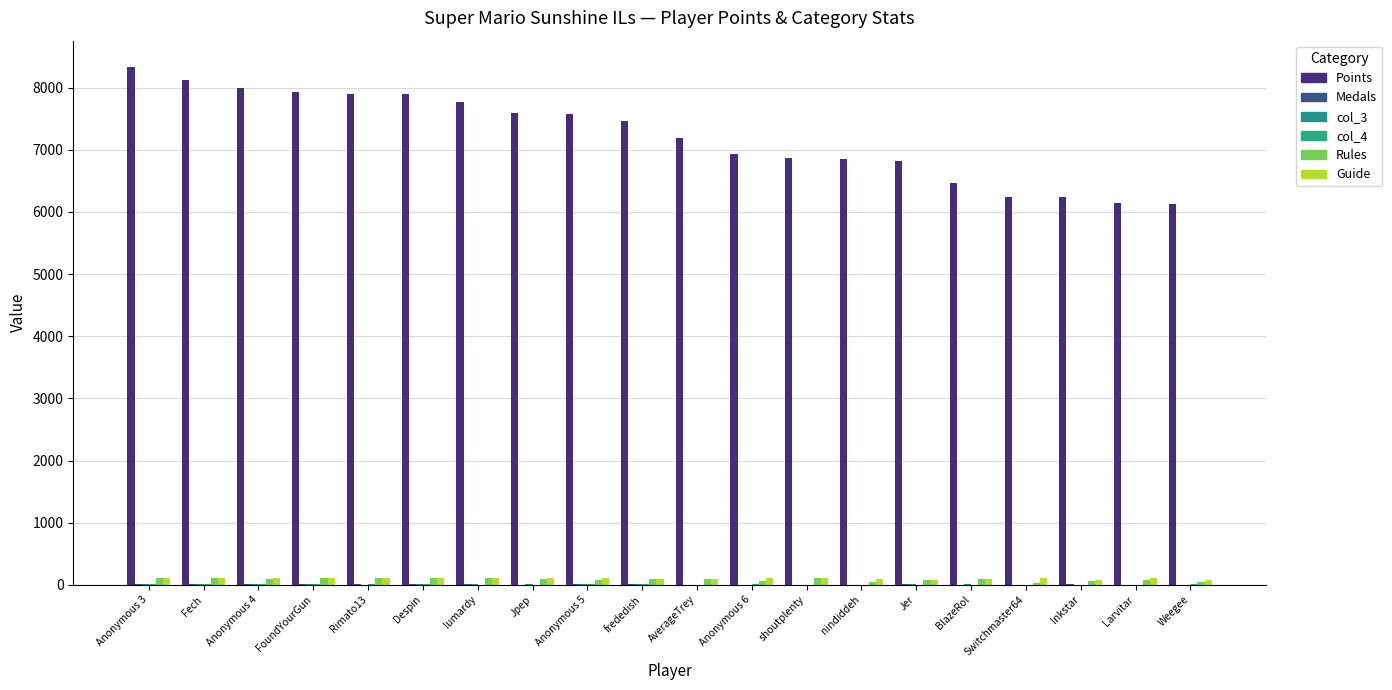

True or false: Guide has a value of 71 at Inkstar.

True